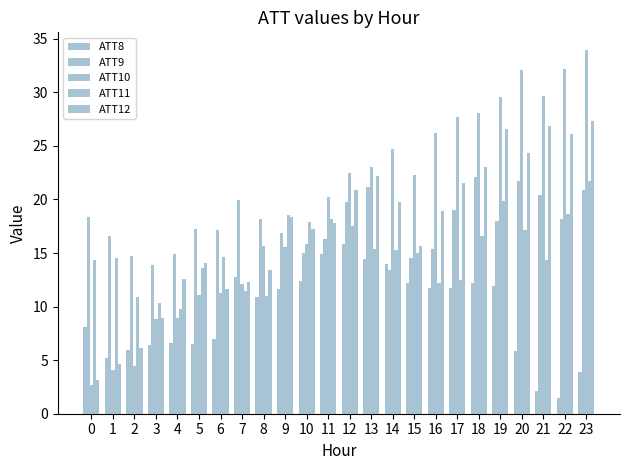

What is the average value of the ATT8 series?

9.4